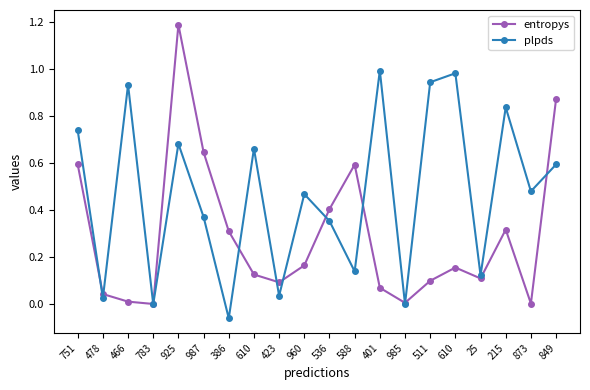

Between 751 and 987, which is larger?

987